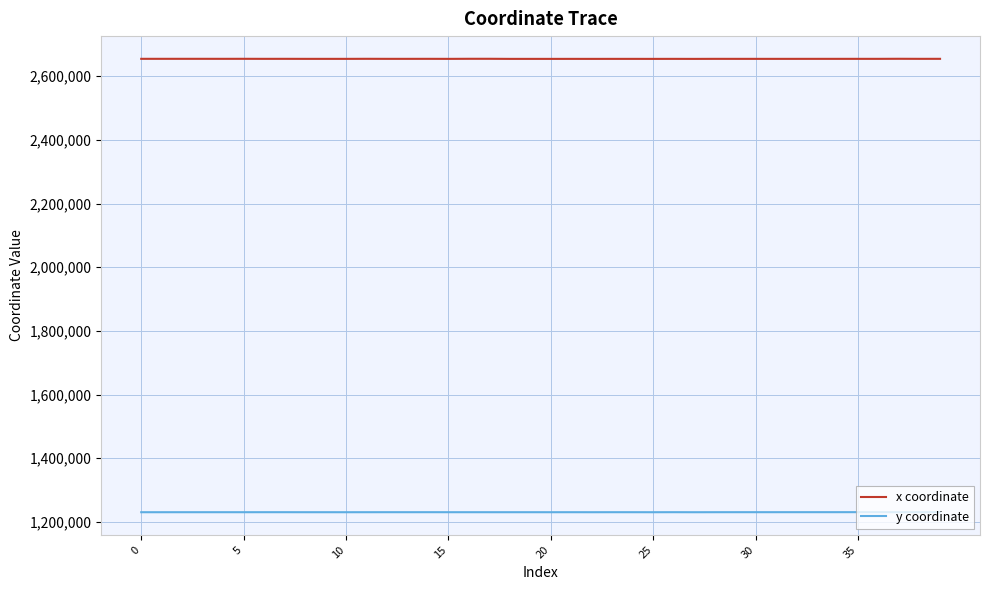

Rank the series by their average value, from highest to lowest.

x coordinate, y coordinate